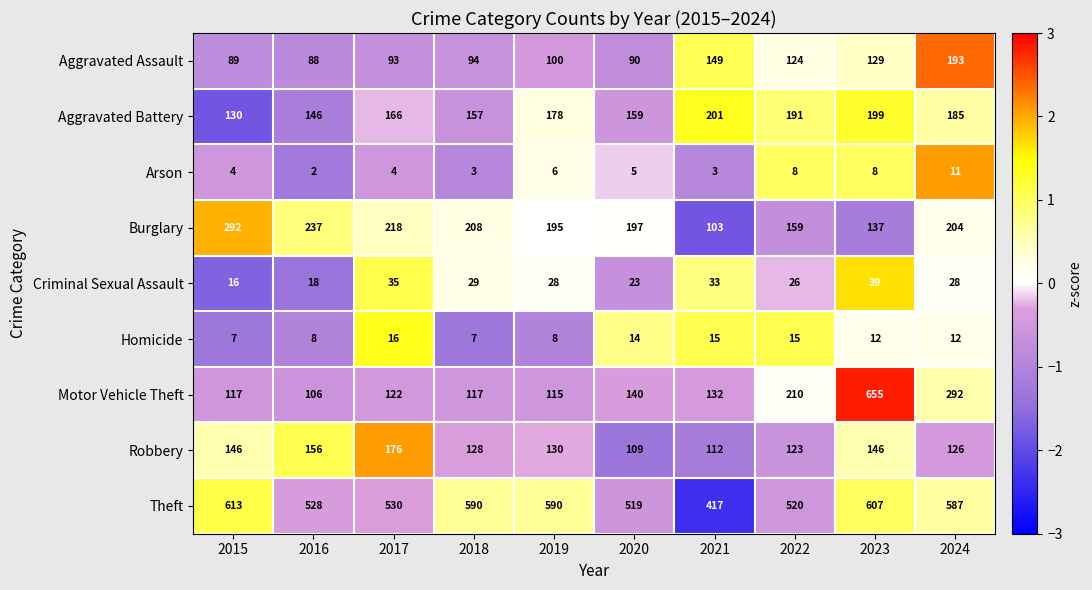

Where does the Theft series first go above 587?

2015